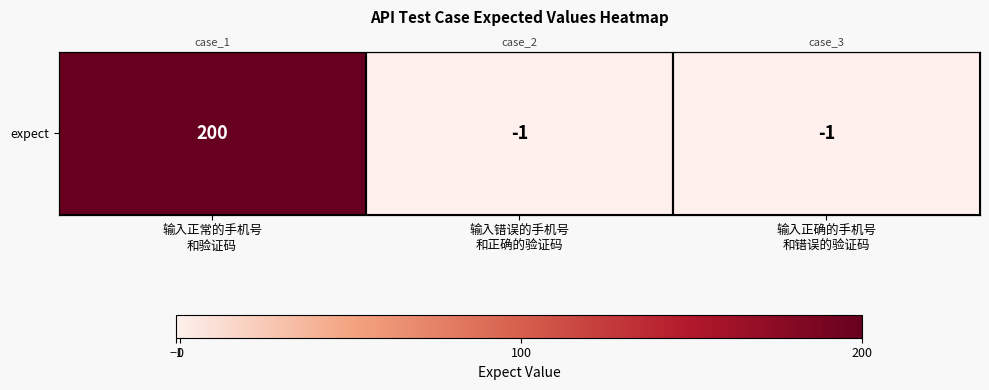

True or false: the data shows -1 at 输入正确的手机号
和错误的验证码.

True